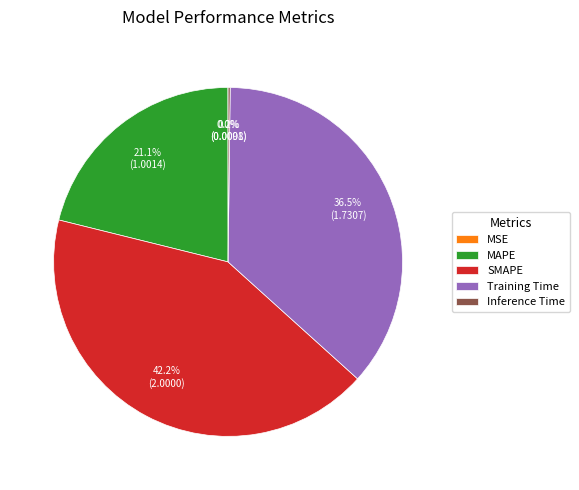

How much of the chart is everything except MAPE?

78.9%